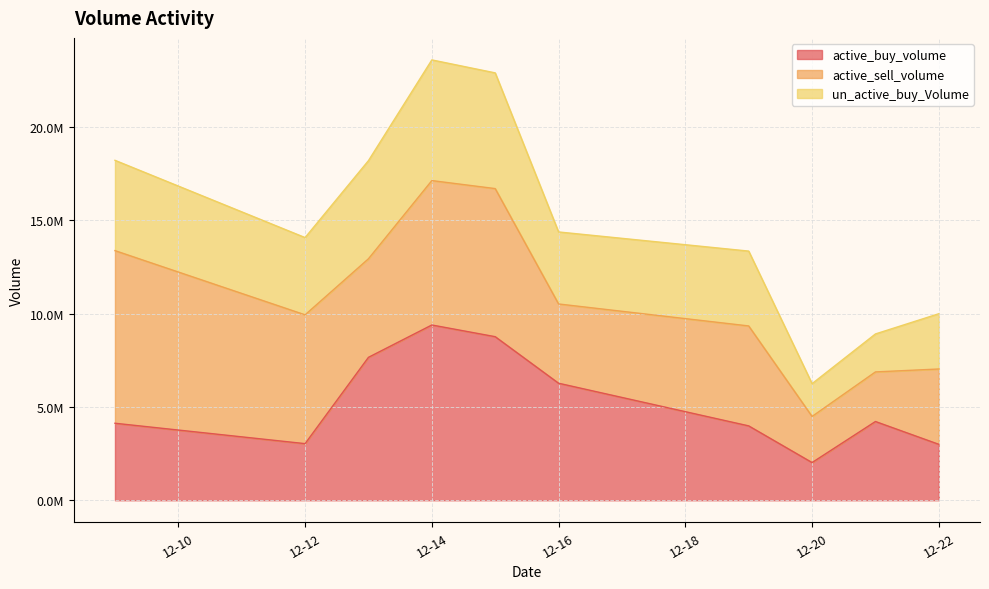

Rank the categories by active_buy_volume value from highest to lowest.

2022-12-14, 2022-12-15, 2022-12-13, 2022-12-16, 2022-12-21, 2022-12-09, 2022-12-19, 2022-12-12, 2022-12-22, 2022-12-20